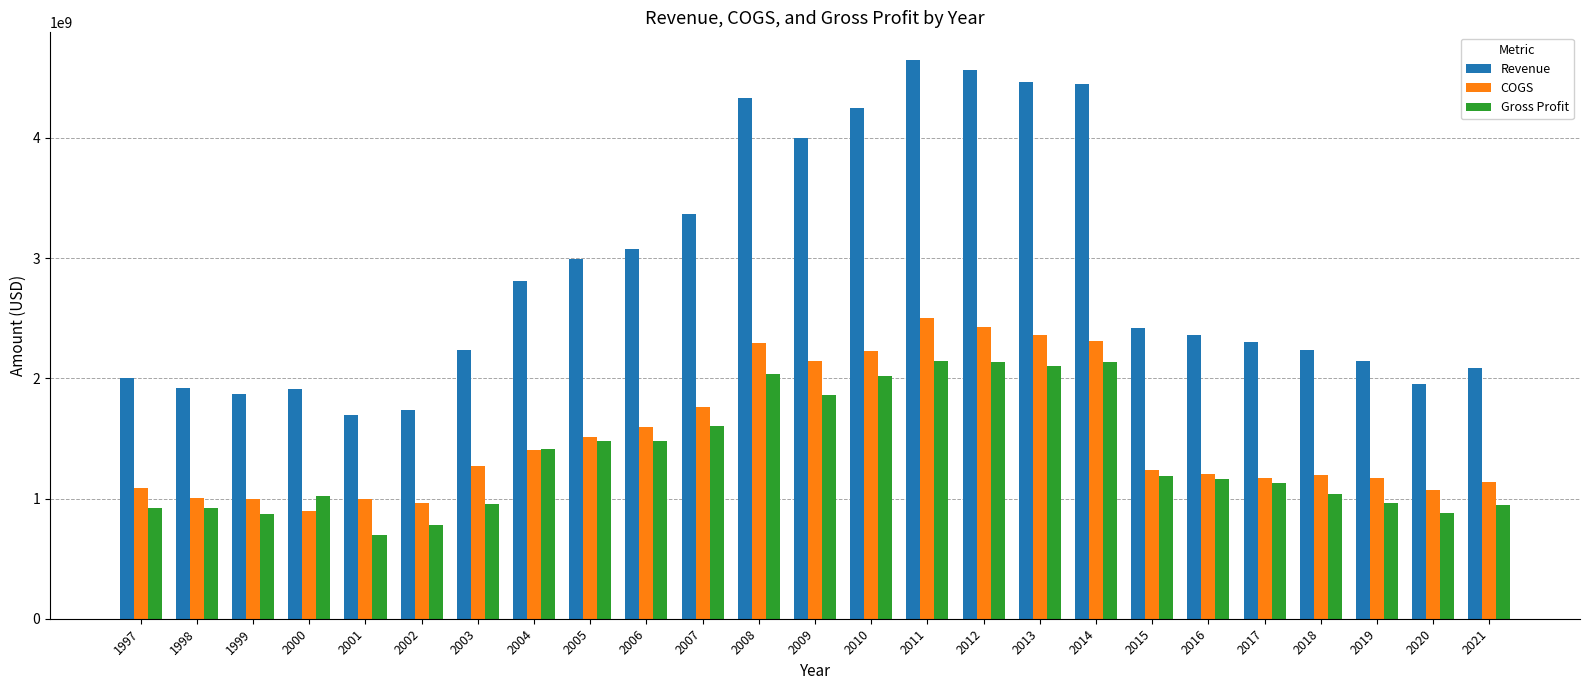

What is the difference between the Gross Profit values at 2001 and 2007?

909600000